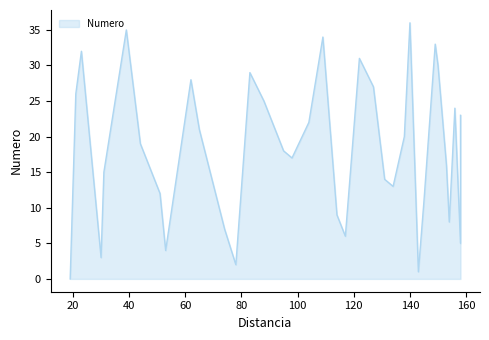

What is the maximum value shown in the chart?

36